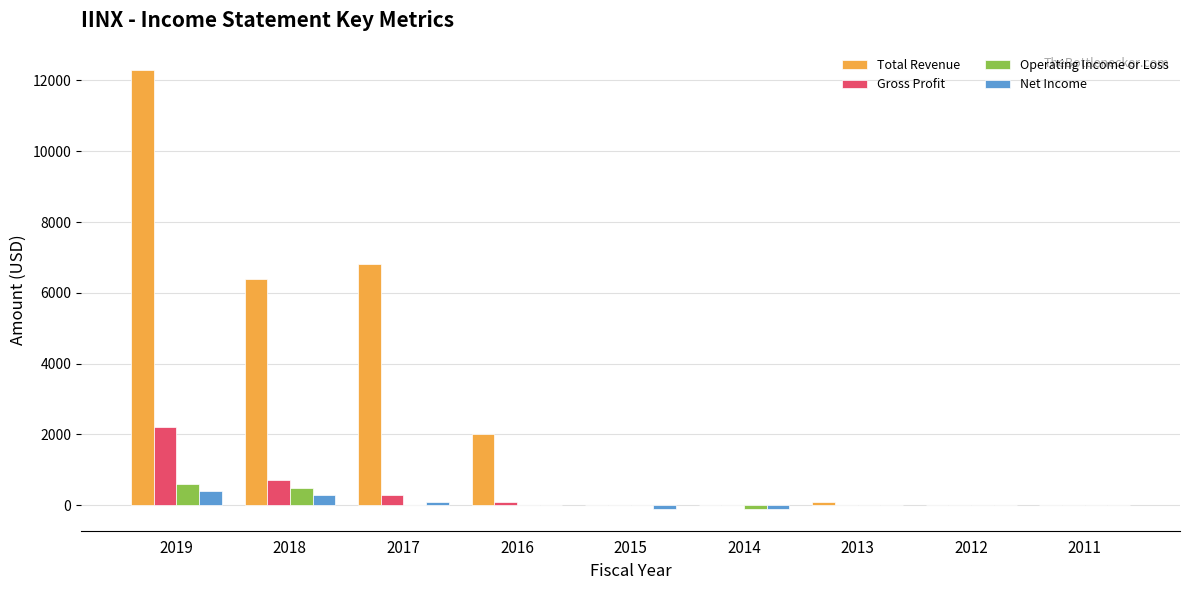

Is the value of Gross Profit at 2019 greater than the value of Total Revenue at 2017?

No